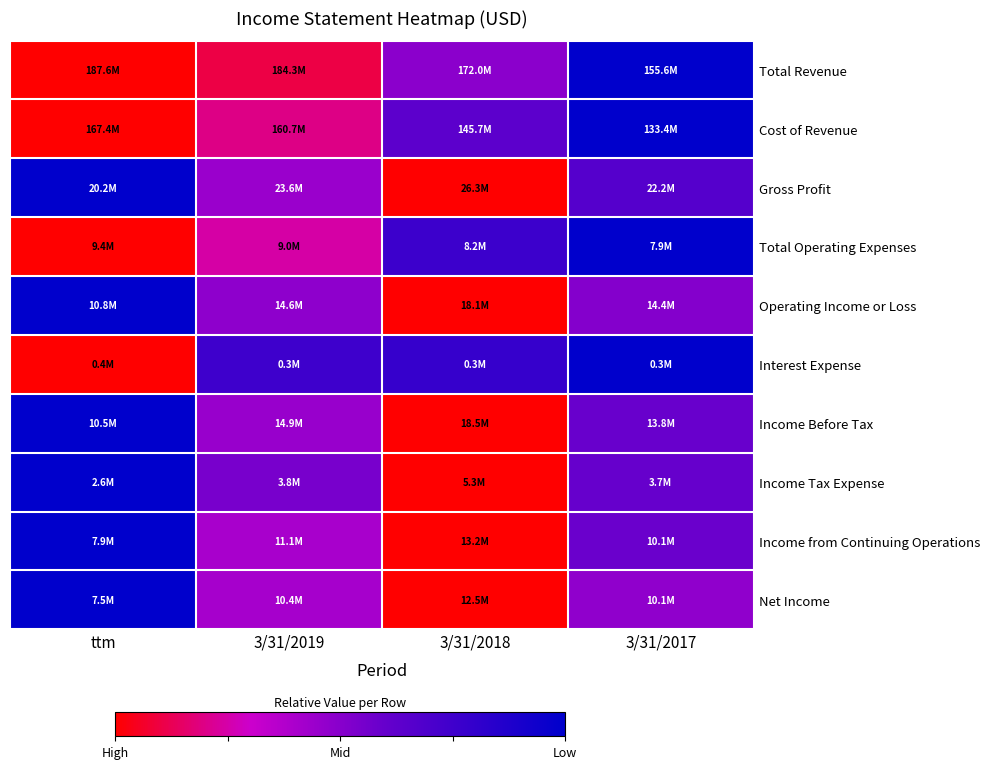

Which series has the widest spread of values?

Total Revenue